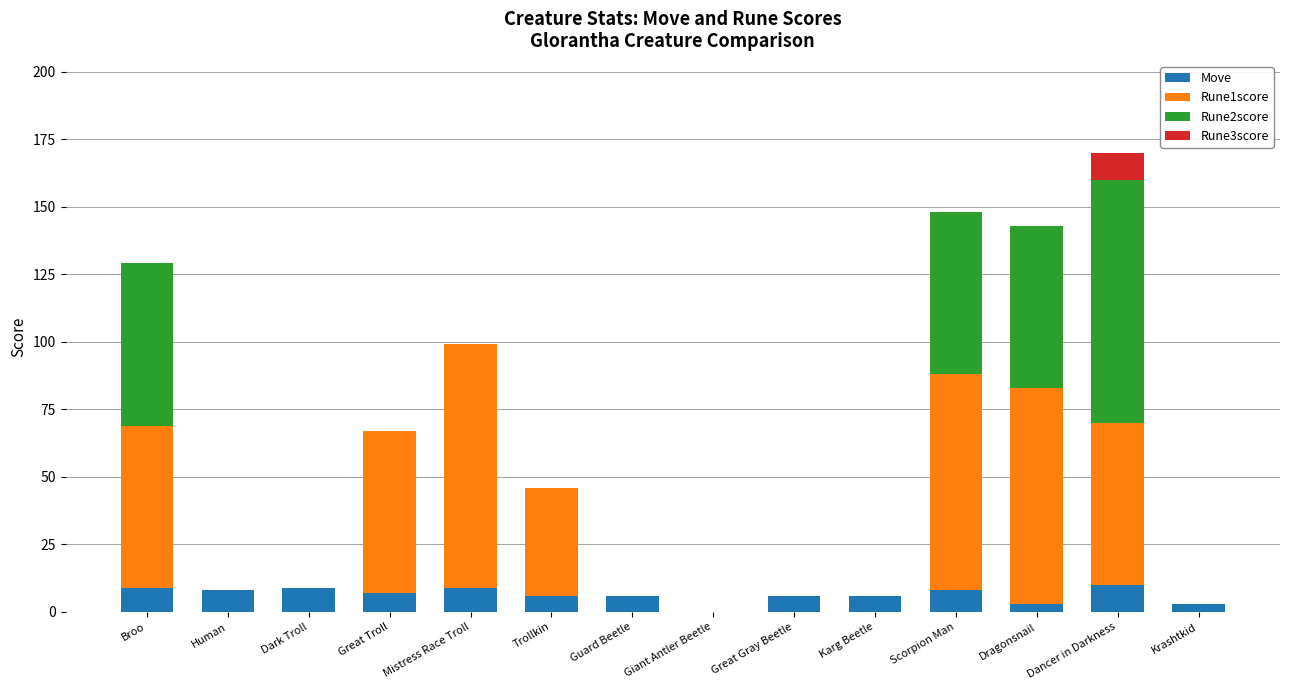

True or false: Move has a value of 9 at Dark Troll.

True